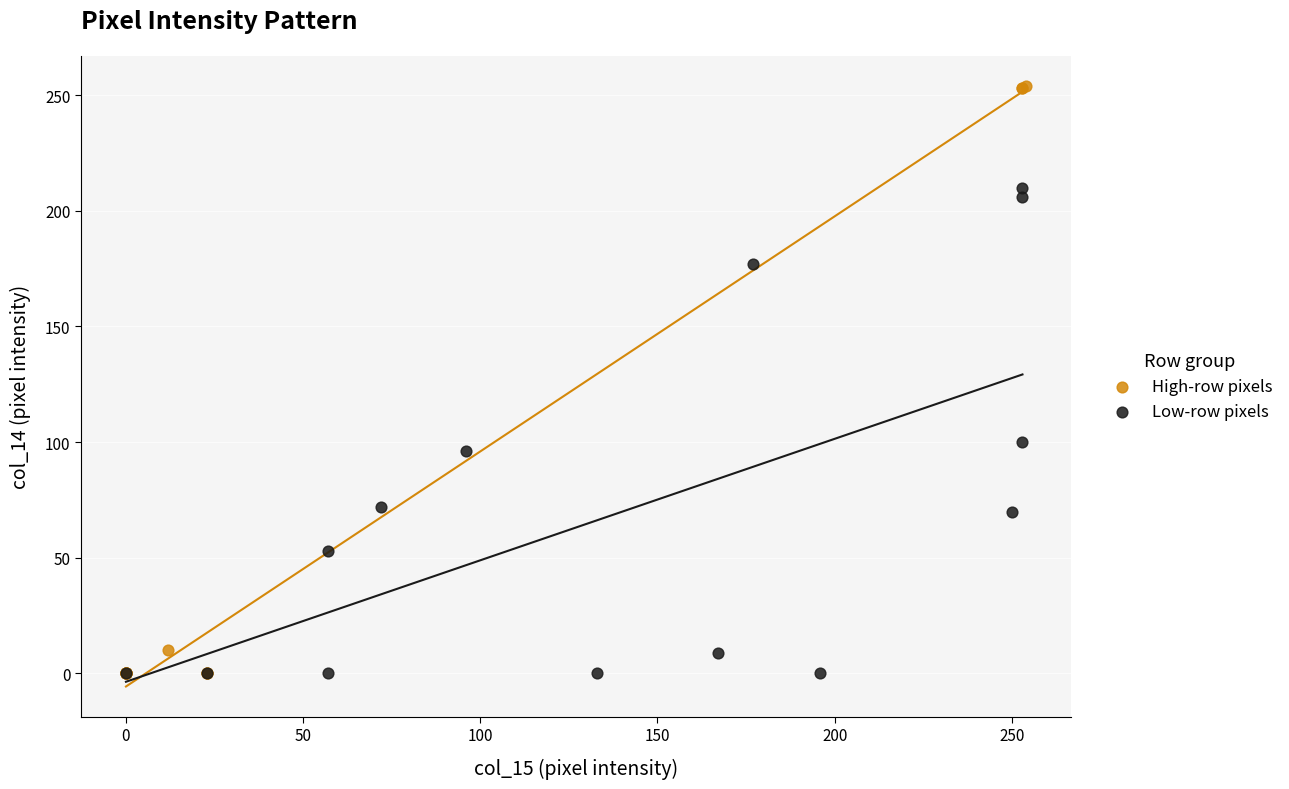

Which series contains the highest Y value?

High-row pixels